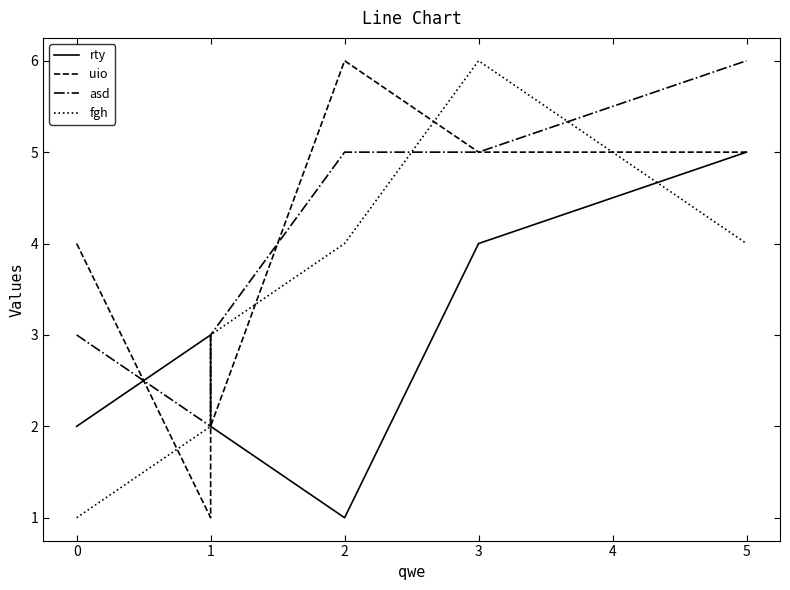

Which series ends up on top after the final intersection of uio and rty?

rty